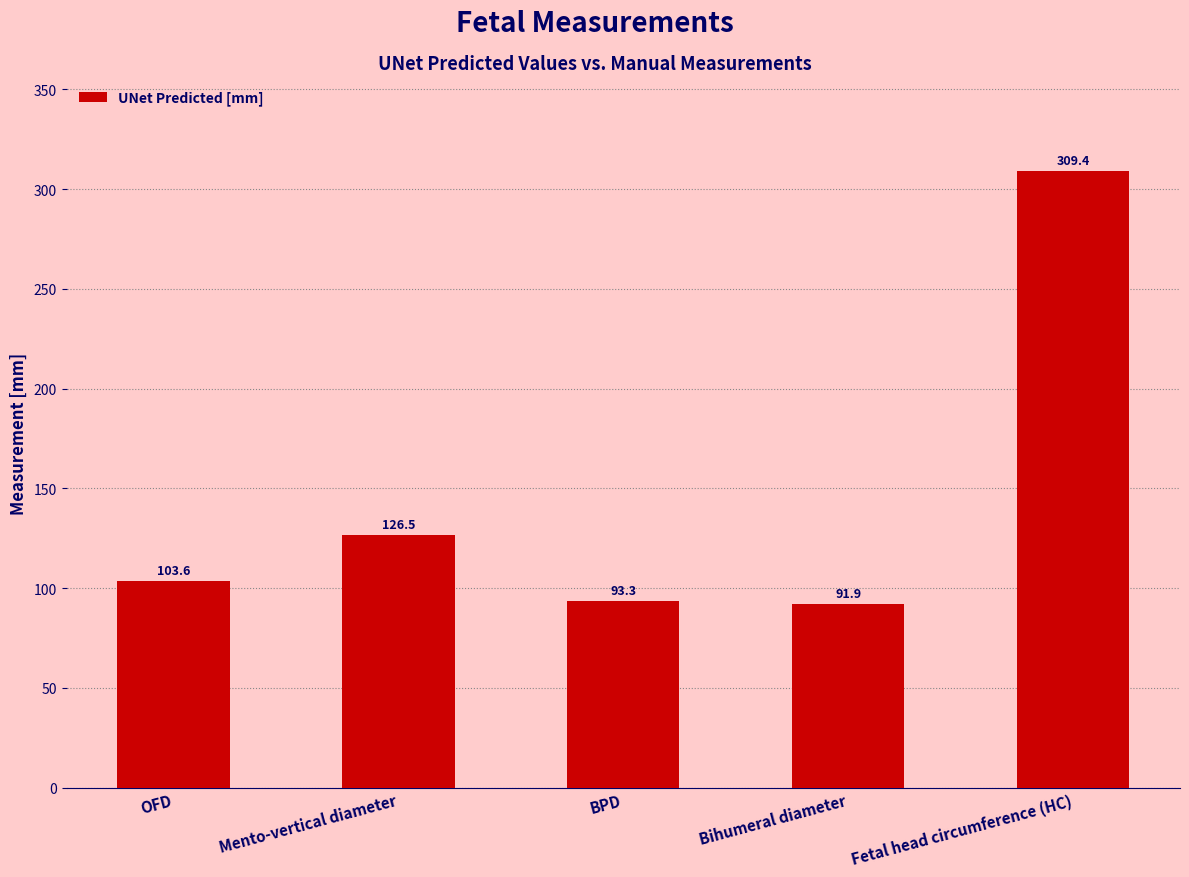

Is it true that the value at Mento-vertical diameter is 203.7?

False